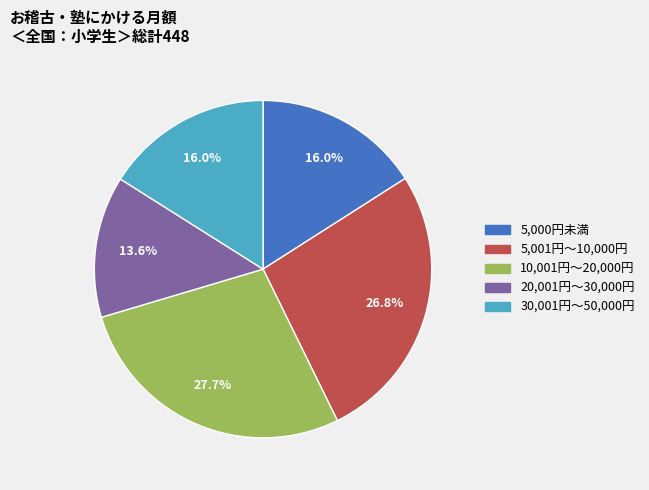

Is there any slice that represents more than half of the pie?

No